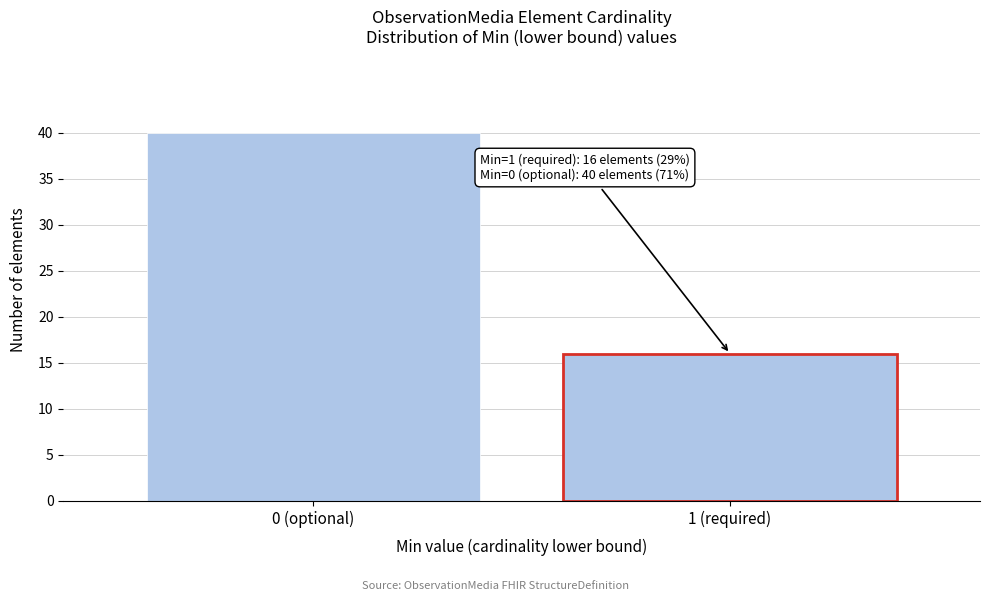

Reading right to left, extract all data points from this chart.

16	40